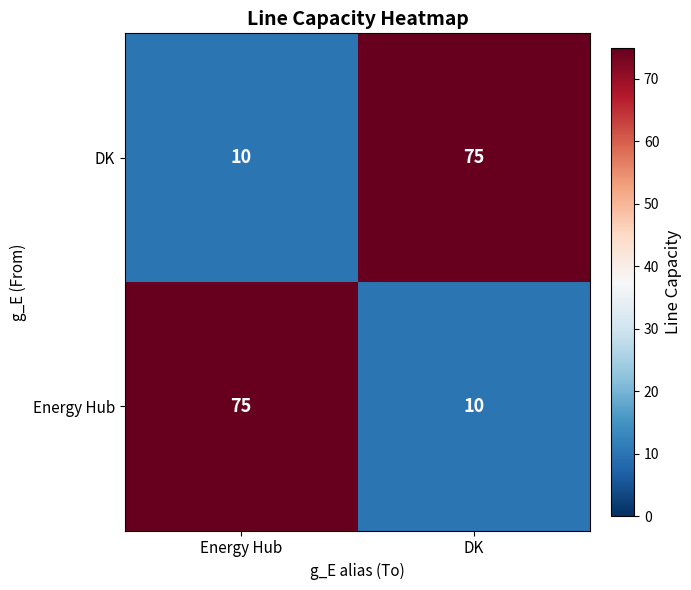

Reading left to right, transcribe all the data shown in this chart.

DK: Energy Hub=10	DK=75
Energy Hub: Energy Hub=75	DK=10